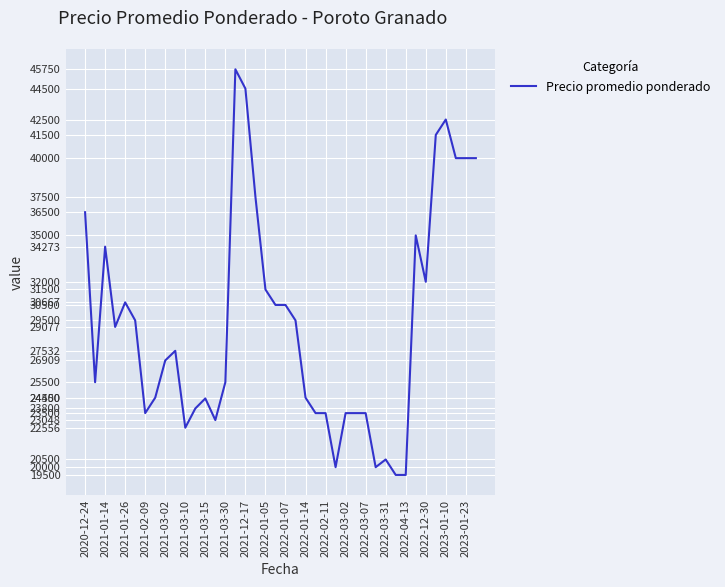

What is the difference between the maximum and minimum values?

26250